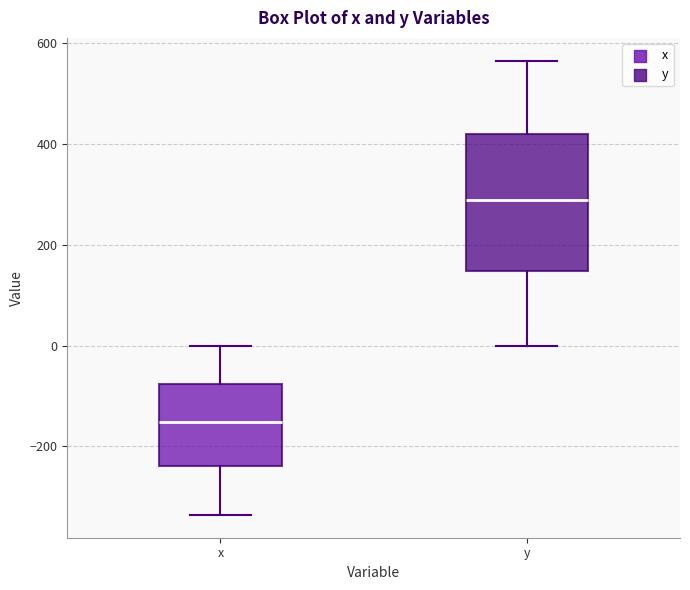

Which box is the tallest, from its lower edge to its upper edge?

y